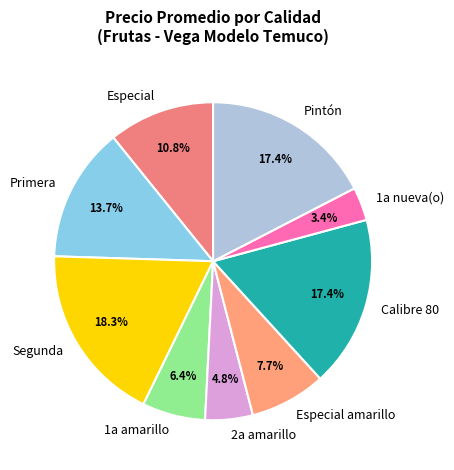

Count the number of slices in the pie.

9